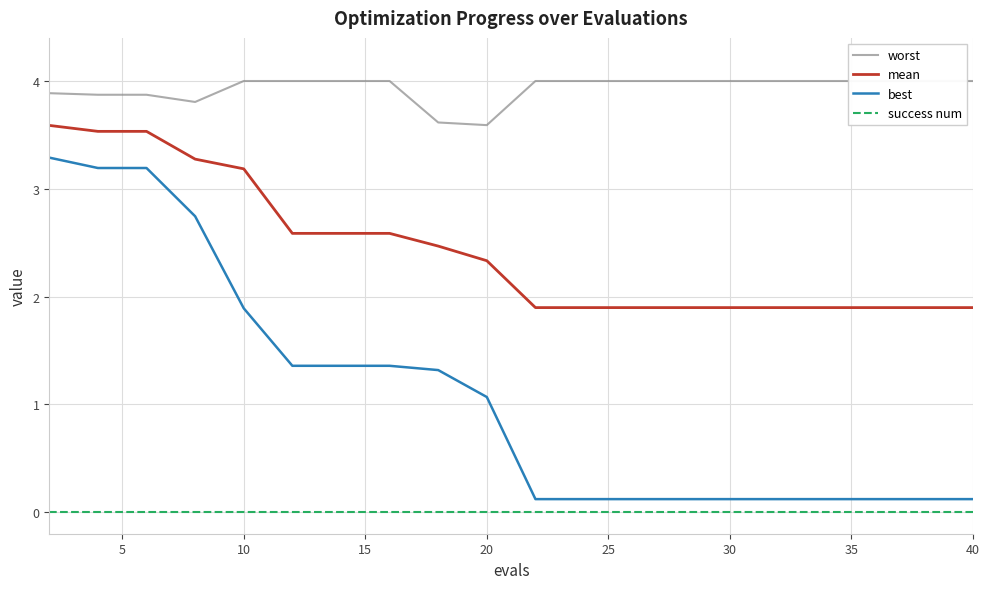

Is this an area chart (filled region under the line)?

No